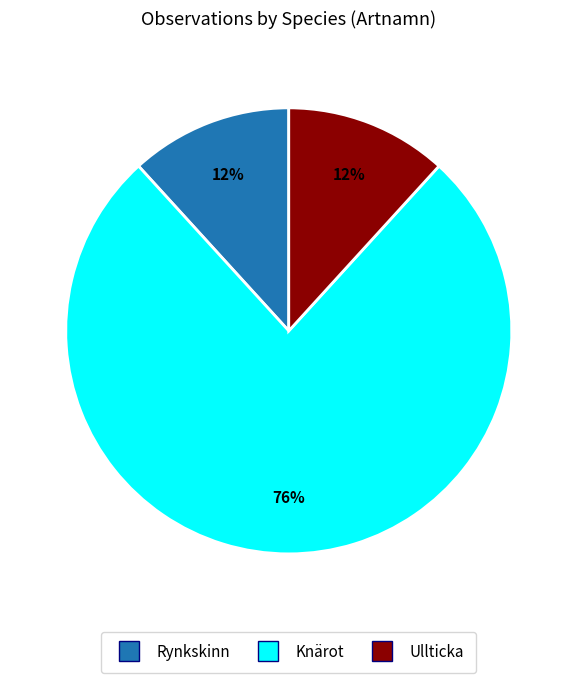

To the nearest percent, what is the combined percentage of Knärot and Rynkskinn?

88%